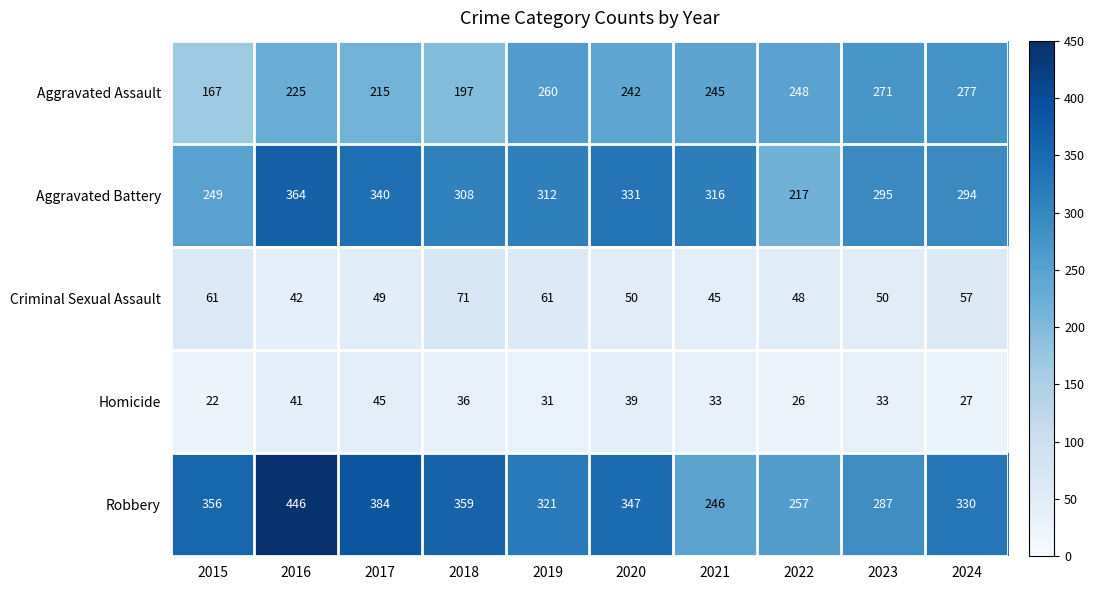

Which category has the lowest value in the Aggravated Assault series?

2015